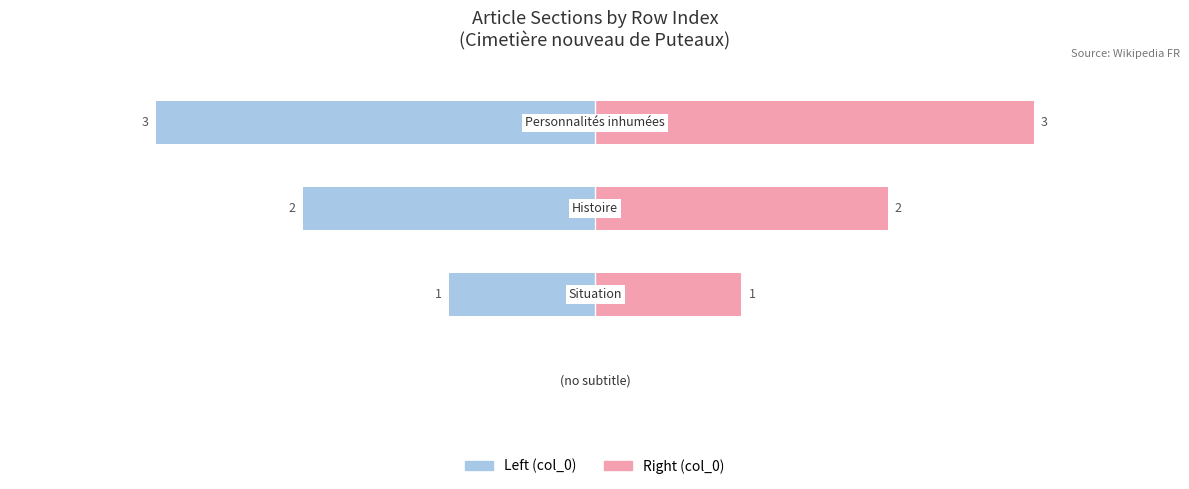

Rank the series by their maximum value, from lowest to highest.

col_0 (left), col_0 (right)